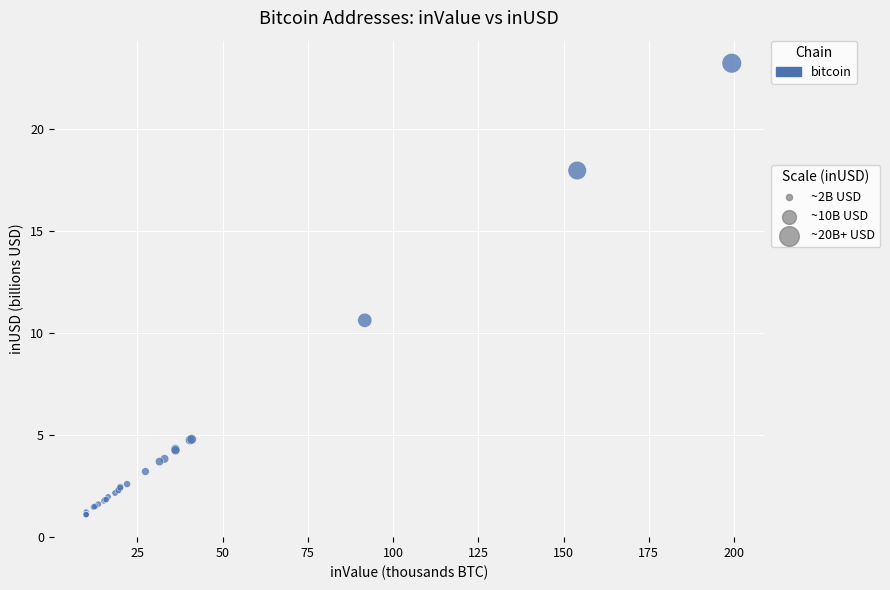

What Y value in the scatter plot is closest to 12?

10.6